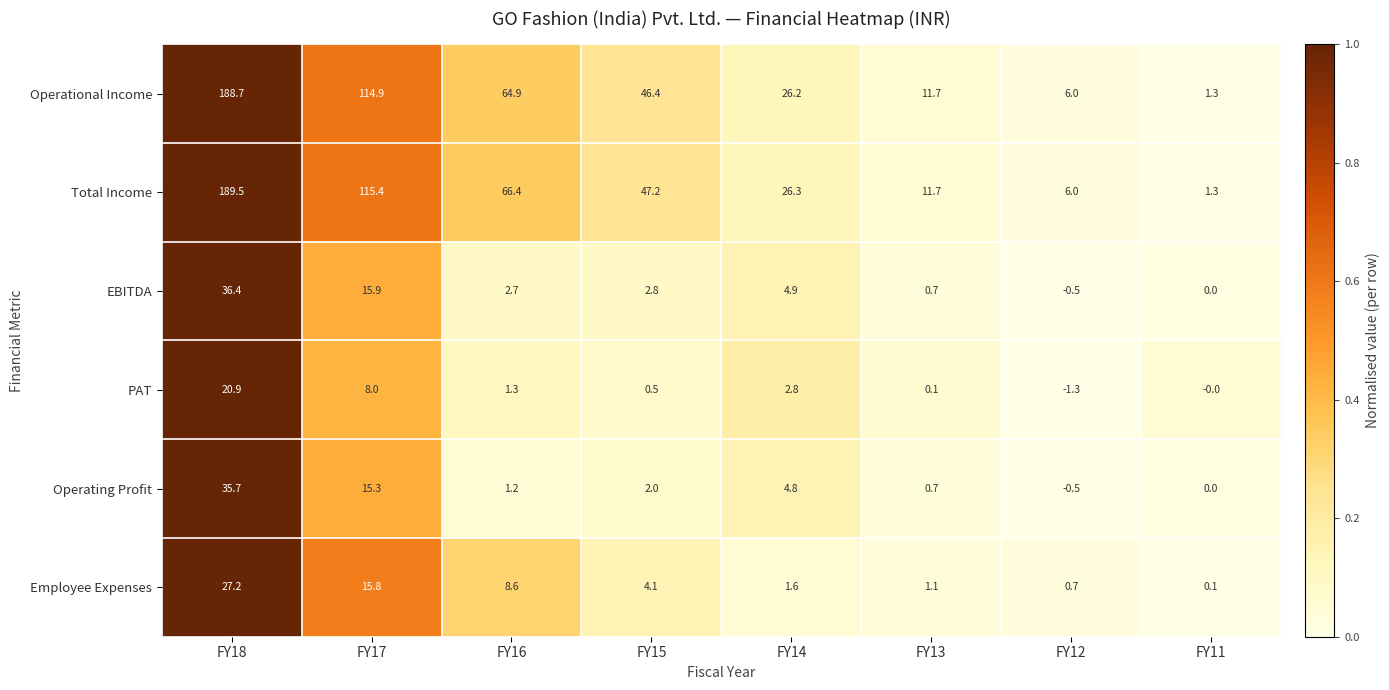

The value of Employee Expenses at FY12 is 1.2. True or false?

False